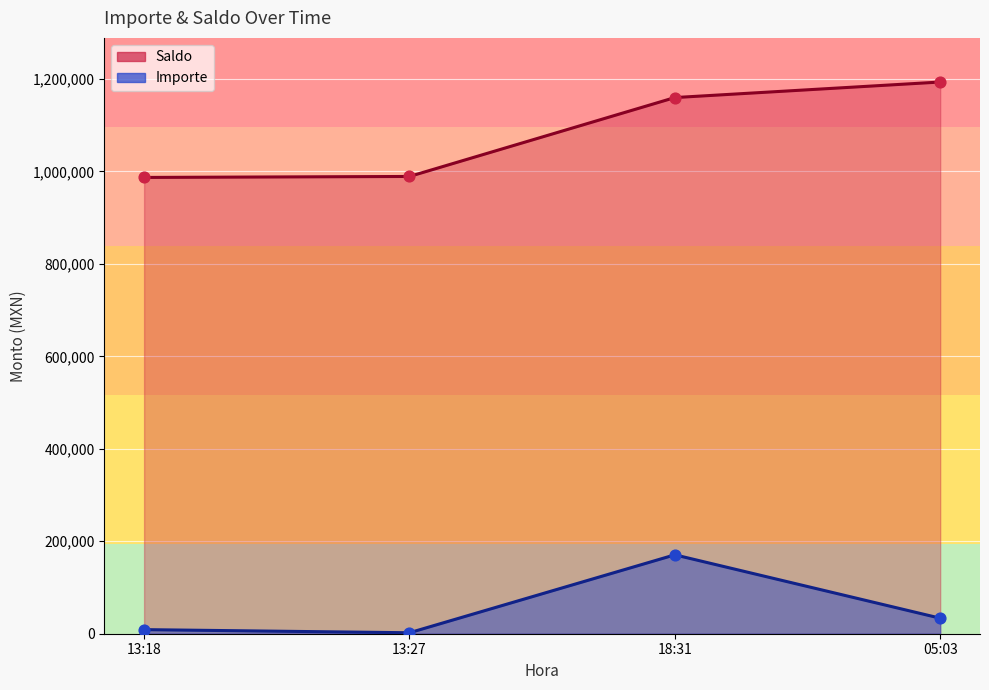

What are all the series names shown in the legend?

Importe, Saldo